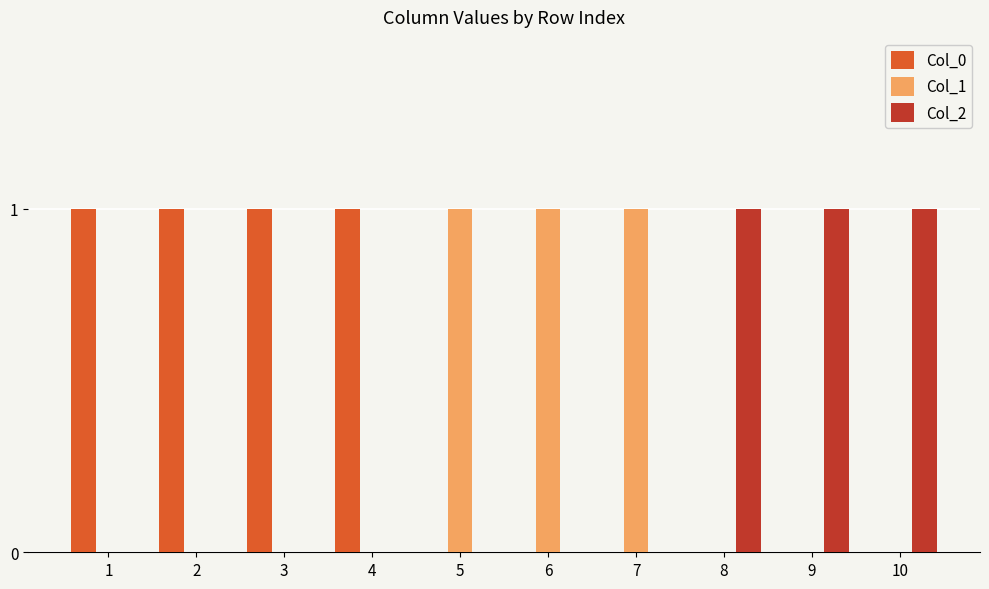

True or false: Col_1 has a value of 0 at 9.

True